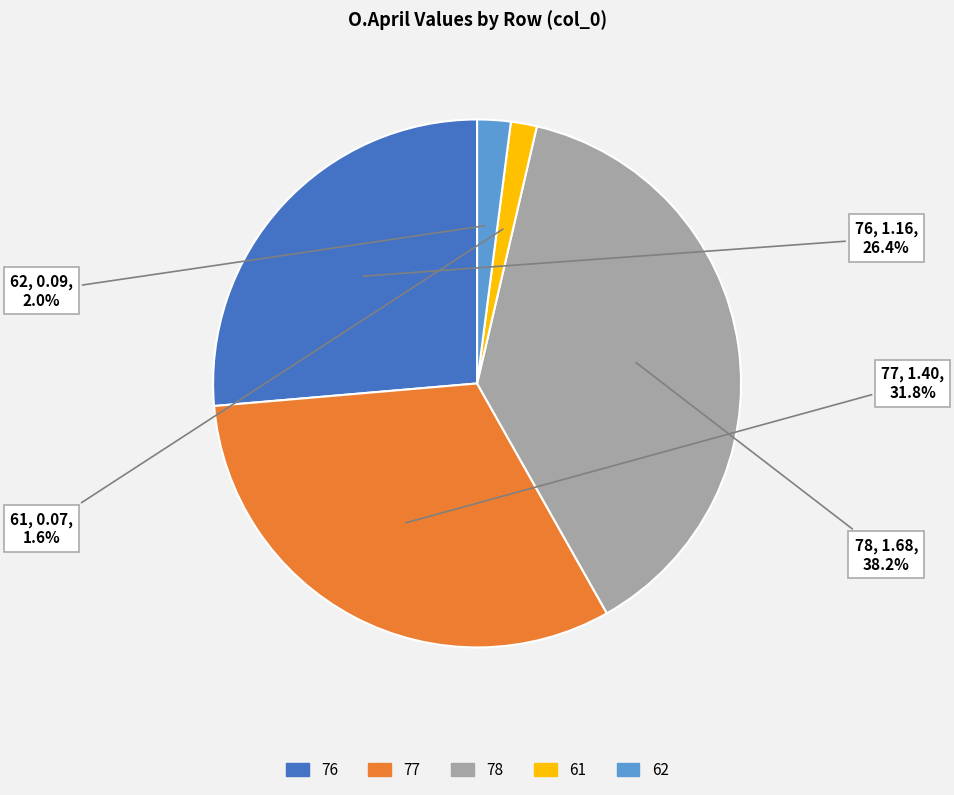

Which has a higher value, 76 or 61?

76